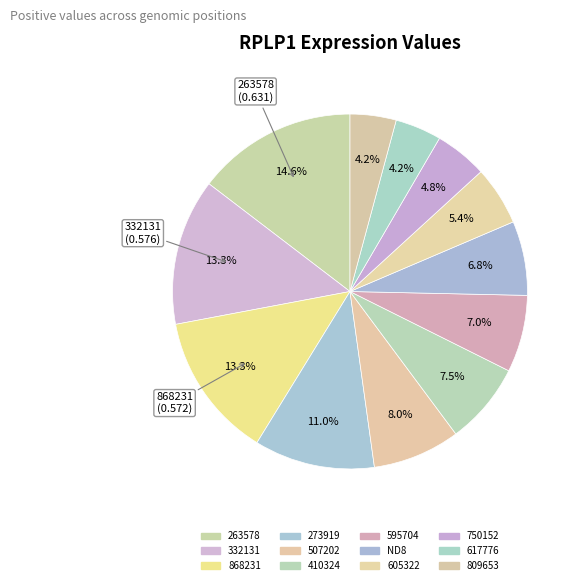

The 605322 slice represents 5% of the pie. True or false?

True